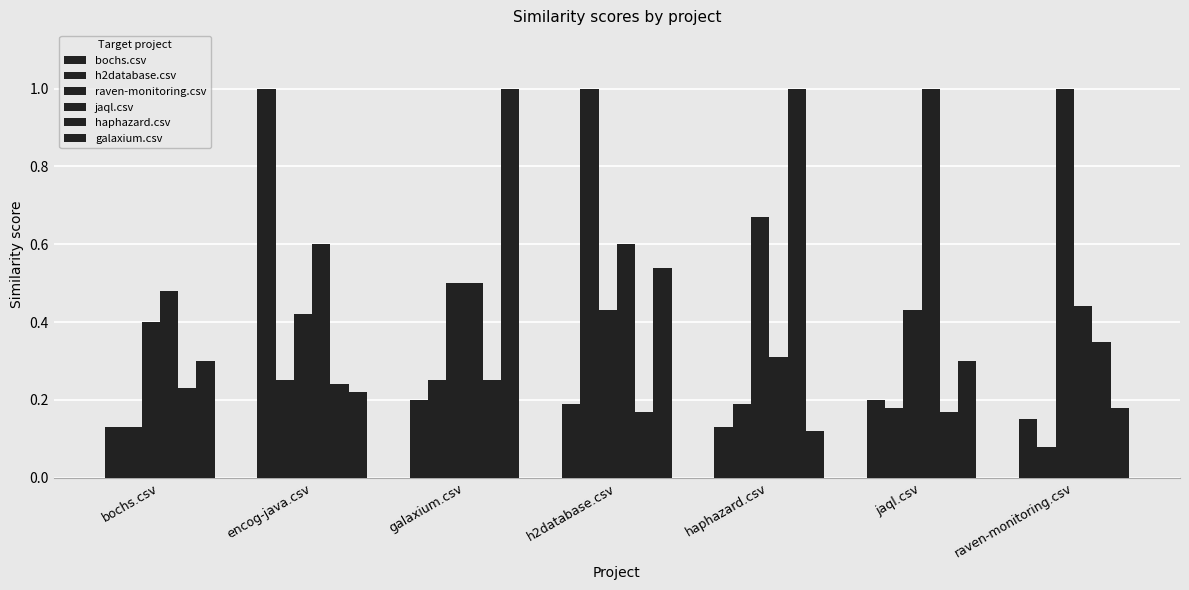

True or false: jaql.csv has a value of 0.6 at encog-java.csv.

True